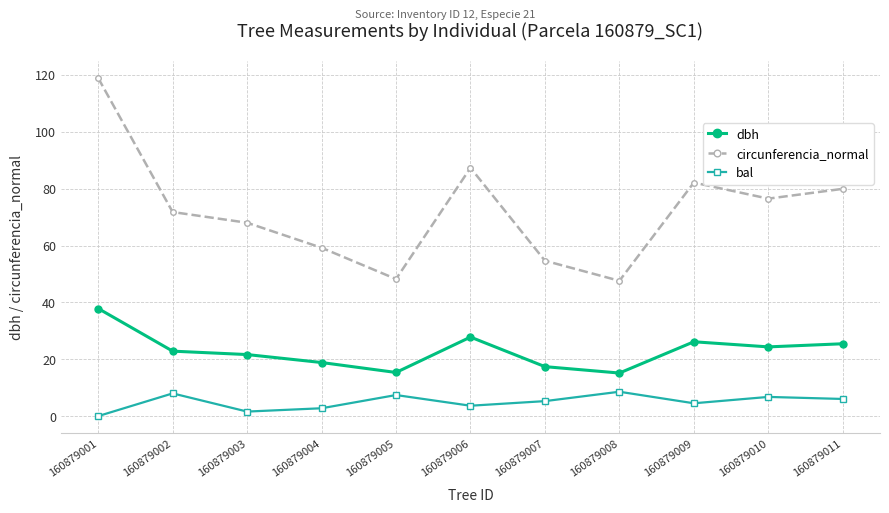

How many values in the circunferencia_normal series exceed 71?

6